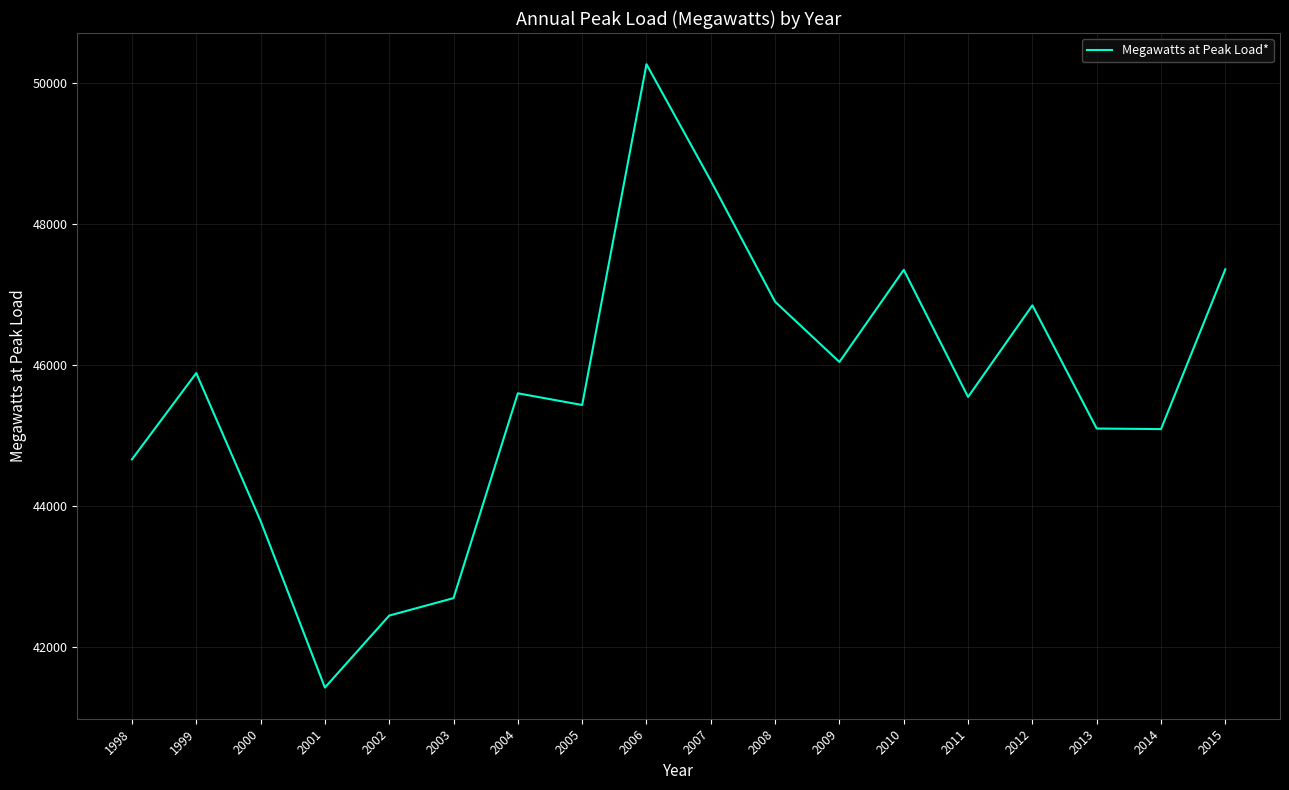

What is the change in value from 2008 to 2012?

-51